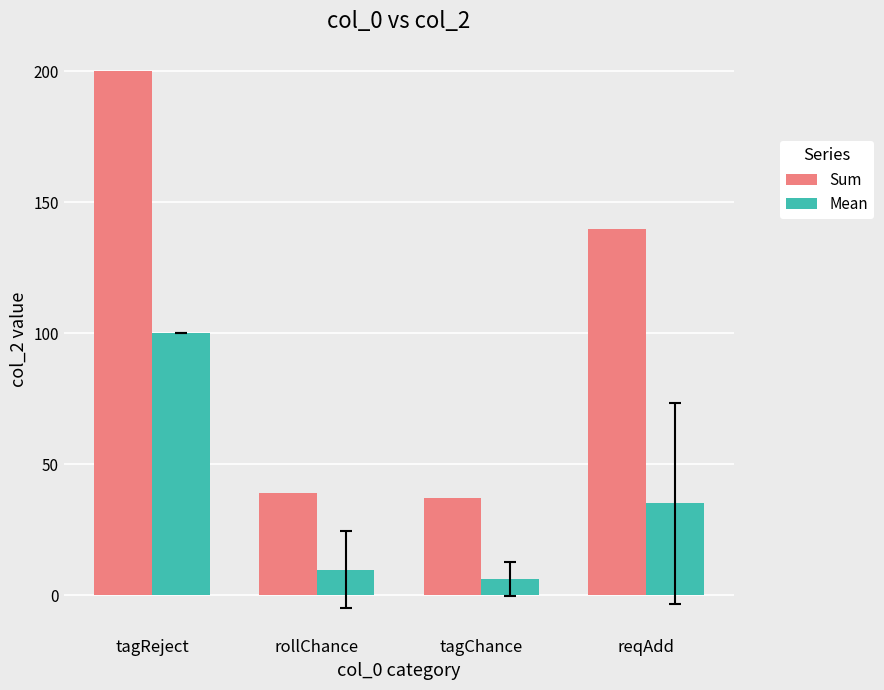

The value of Mean at reqAdd is 15.6. True or false?

False